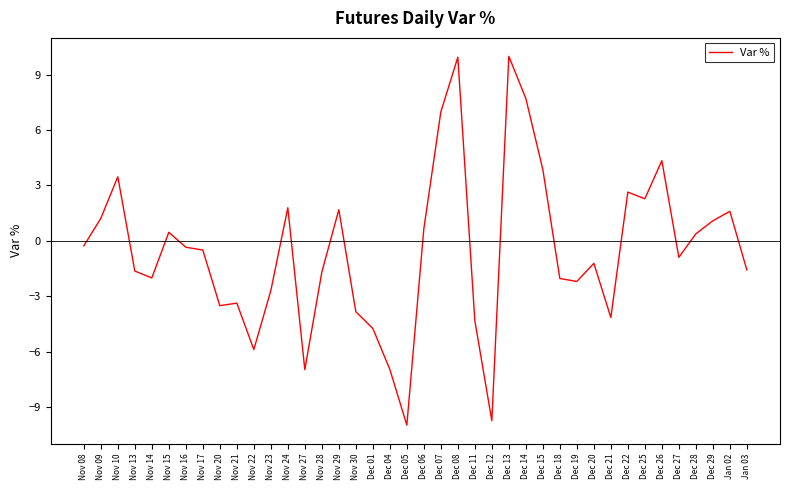

What is the sum of the values at Nov 27 and Dec 05?

-17.0